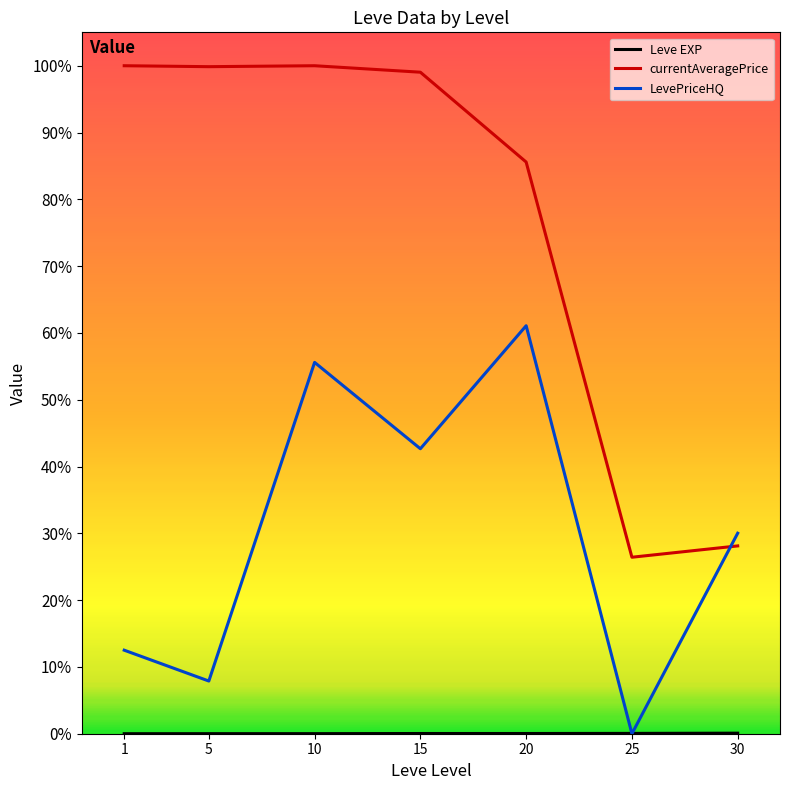

At which category does LevePriceHQ reach its first local peak?

10